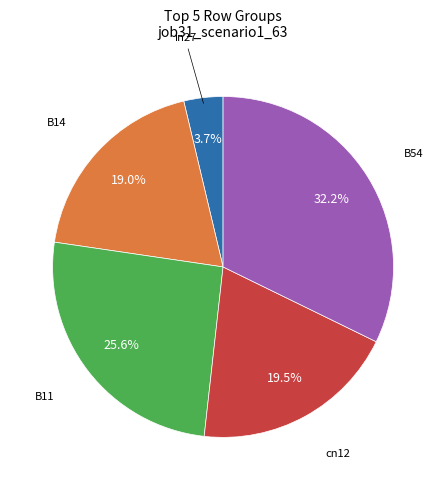

What is the total percentage of B54 and B11?

57.8%